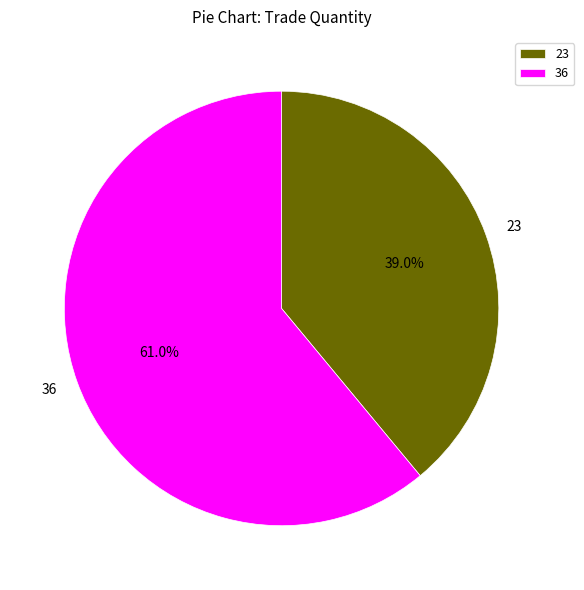

True or false: 23 accounts for 39% of the total.

True